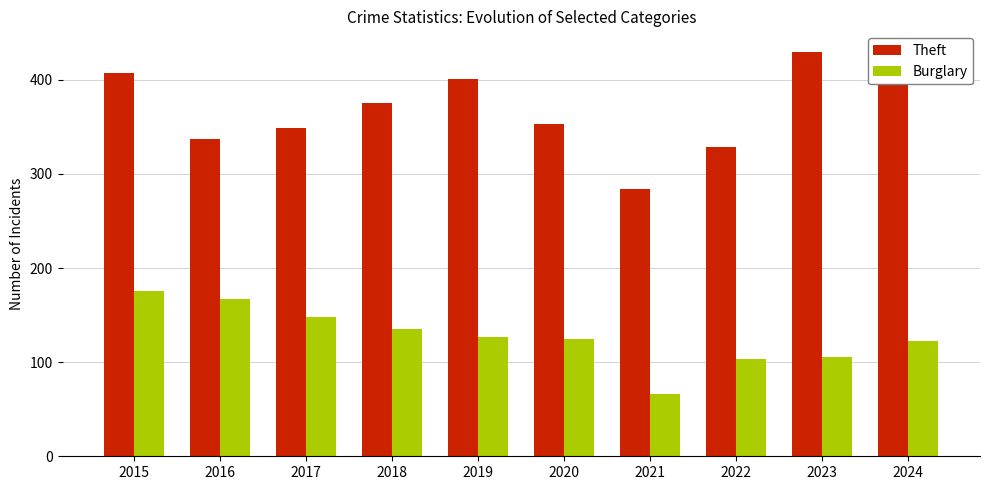

Rank the series by their maximum value, from highest to lowest.

Theft, Burglary